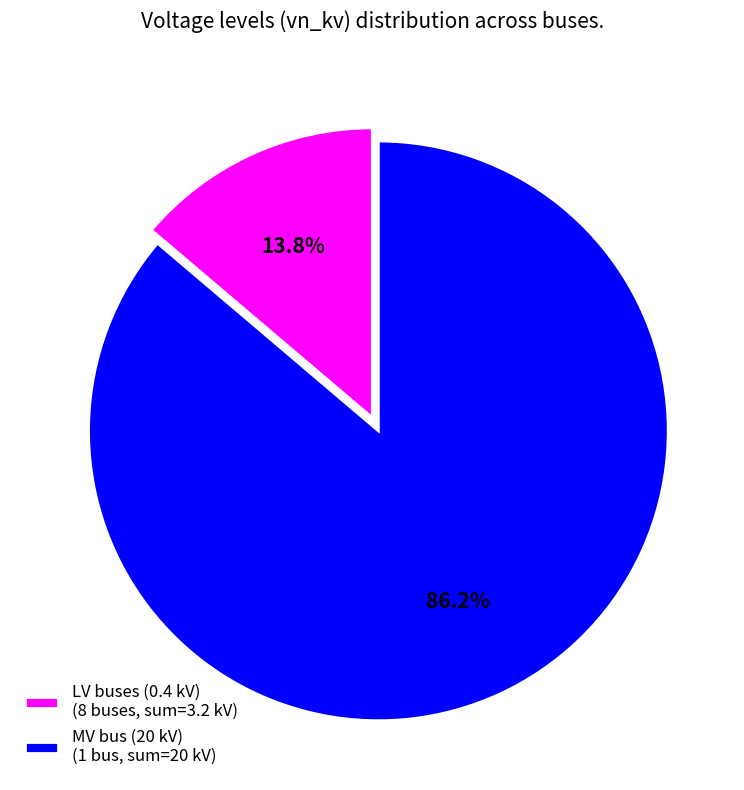

Does any single category account for the majority?

Yes